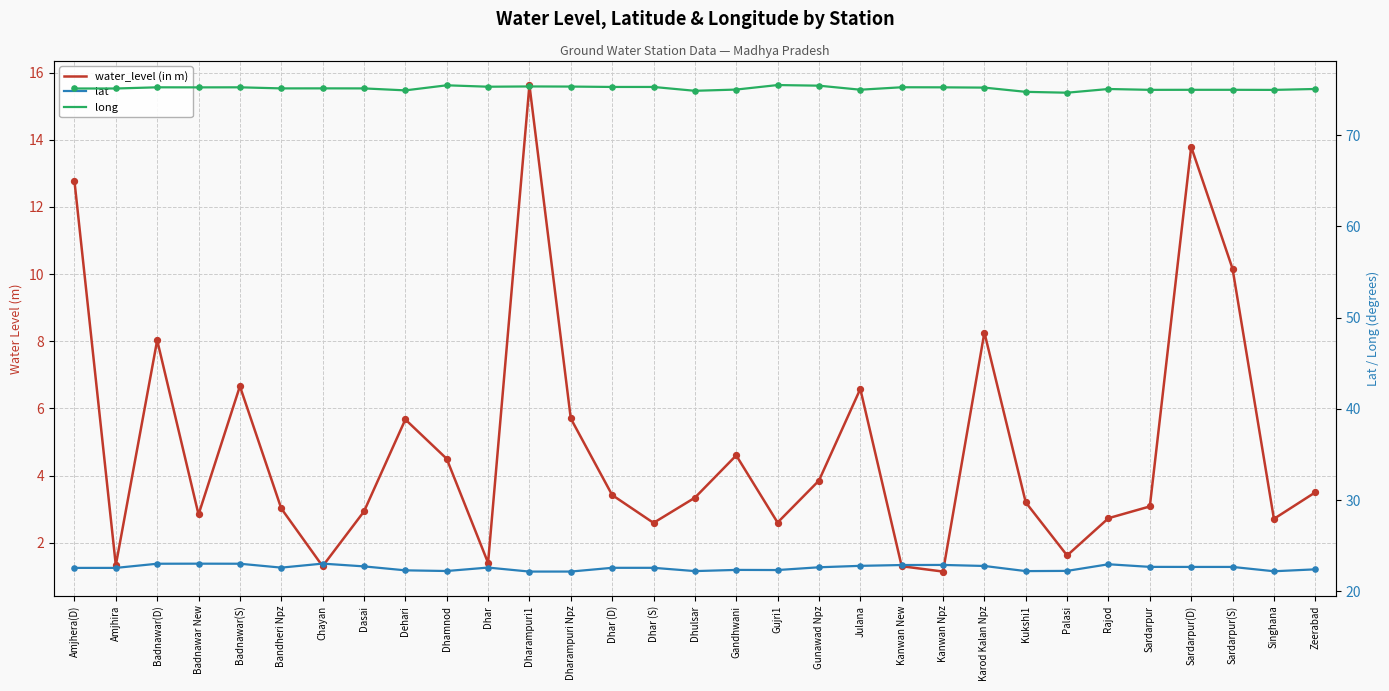

At which category is the sum across all series the highest?

Dharampuri1